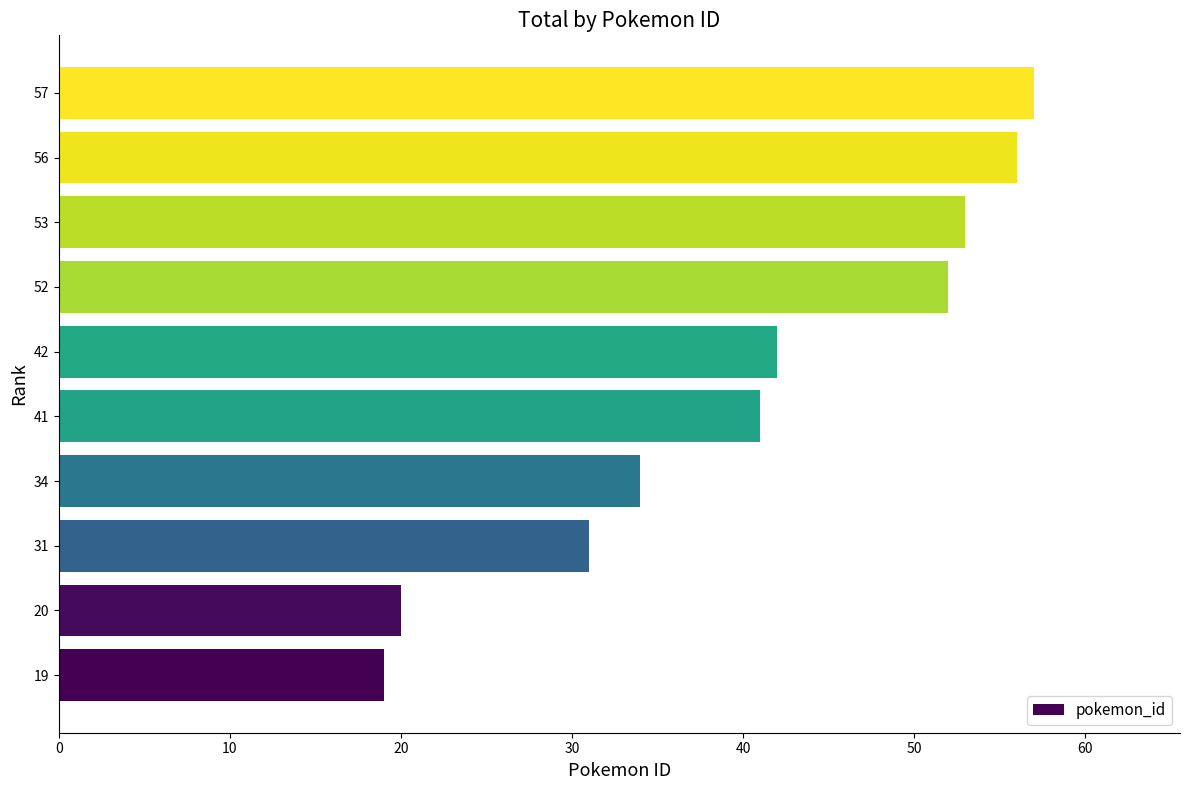

Reading bottom to top, what are all the values shown in this chart?

19	20	31	34	41	42	52	53	56	57